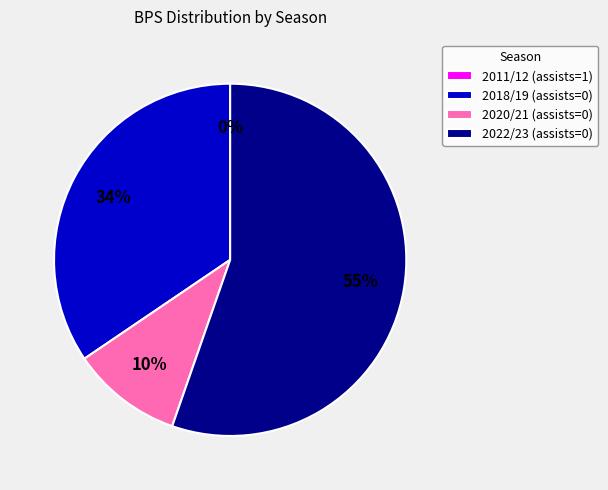

Which has a higher value, 2018/19 (assists=0) or 2020/21 (assists=0)?

2018/19 (assists=0)